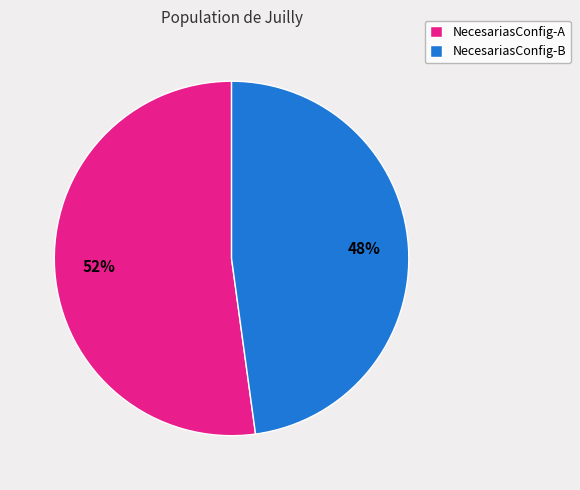

To the nearest percent, what is the average slice percentage?

50%